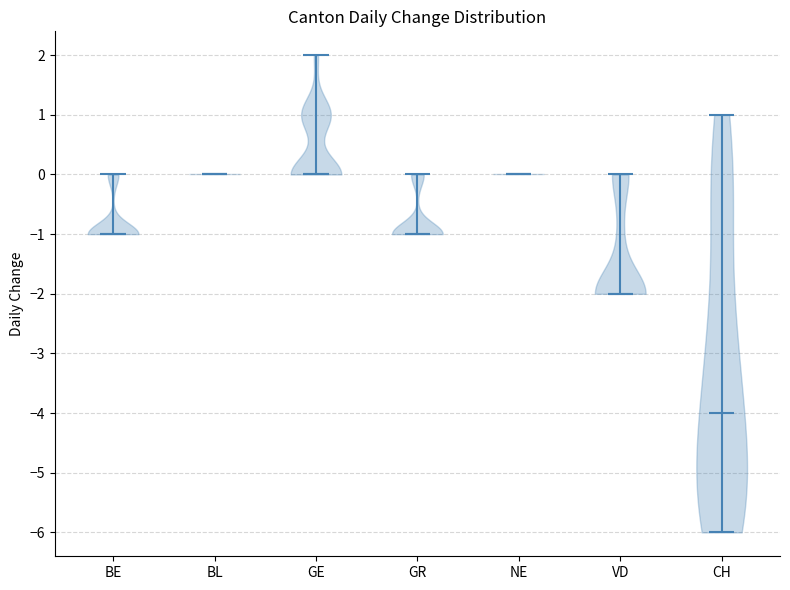

Reading left to right, read every violin against the y-axis: where its median line is, and the lowest and highest points it reaches. The values are not printed on the chart, so give them approximately, as read against the axis.

BE: median line -1, lowest point -1, highest point 0
BL: median line 0, lowest point 0, highest point 0
GE: median line 0, lowest point 0, highest point 2
GR: median line -1, lowest point -1, highest point 0
NE: median line 0, lowest point 0, highest point 0
VD: median line -2, lowest point -2, highest point 0
CH: median line -4, lowest point -6, highest point 1